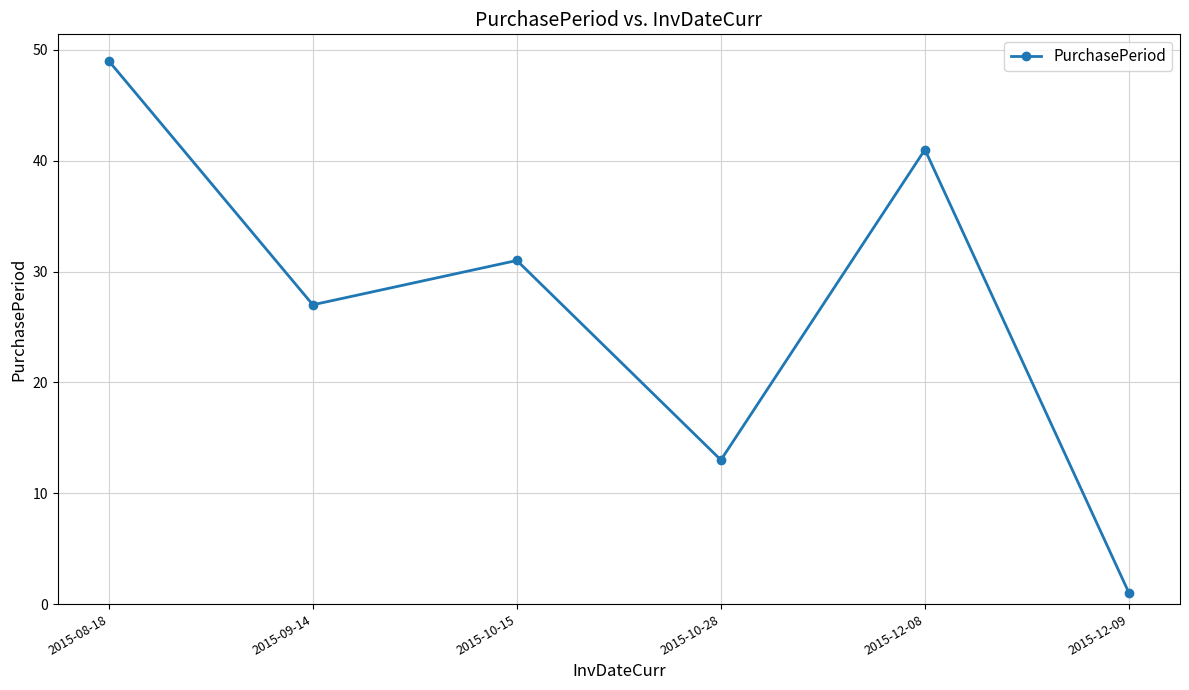

What is the value of the 3rd point from the left?

31